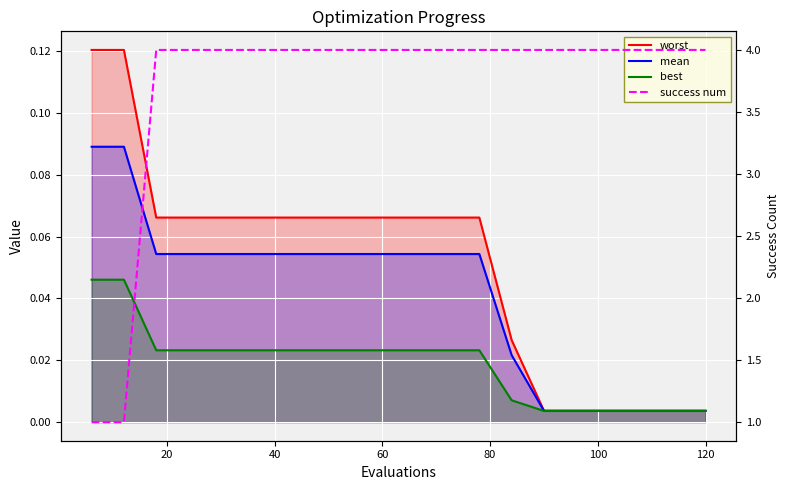

At which category is the sum across all series the highest?

40